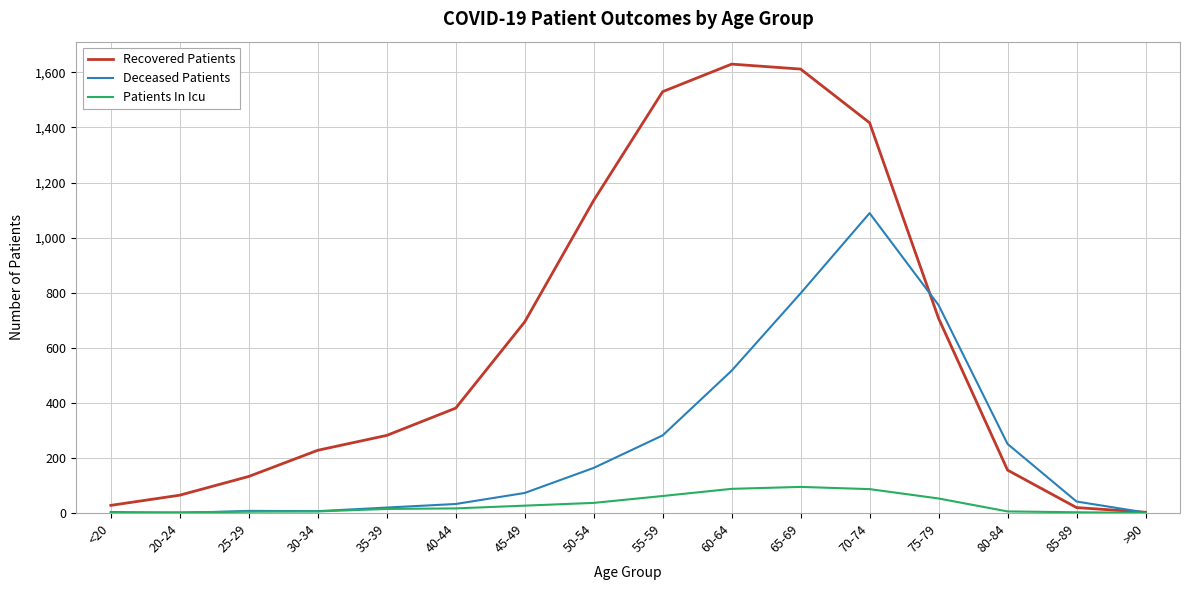

Is the value of Recovered Patients at 40-44 greater than the value of Deceased Patients at 45-49?

Yes